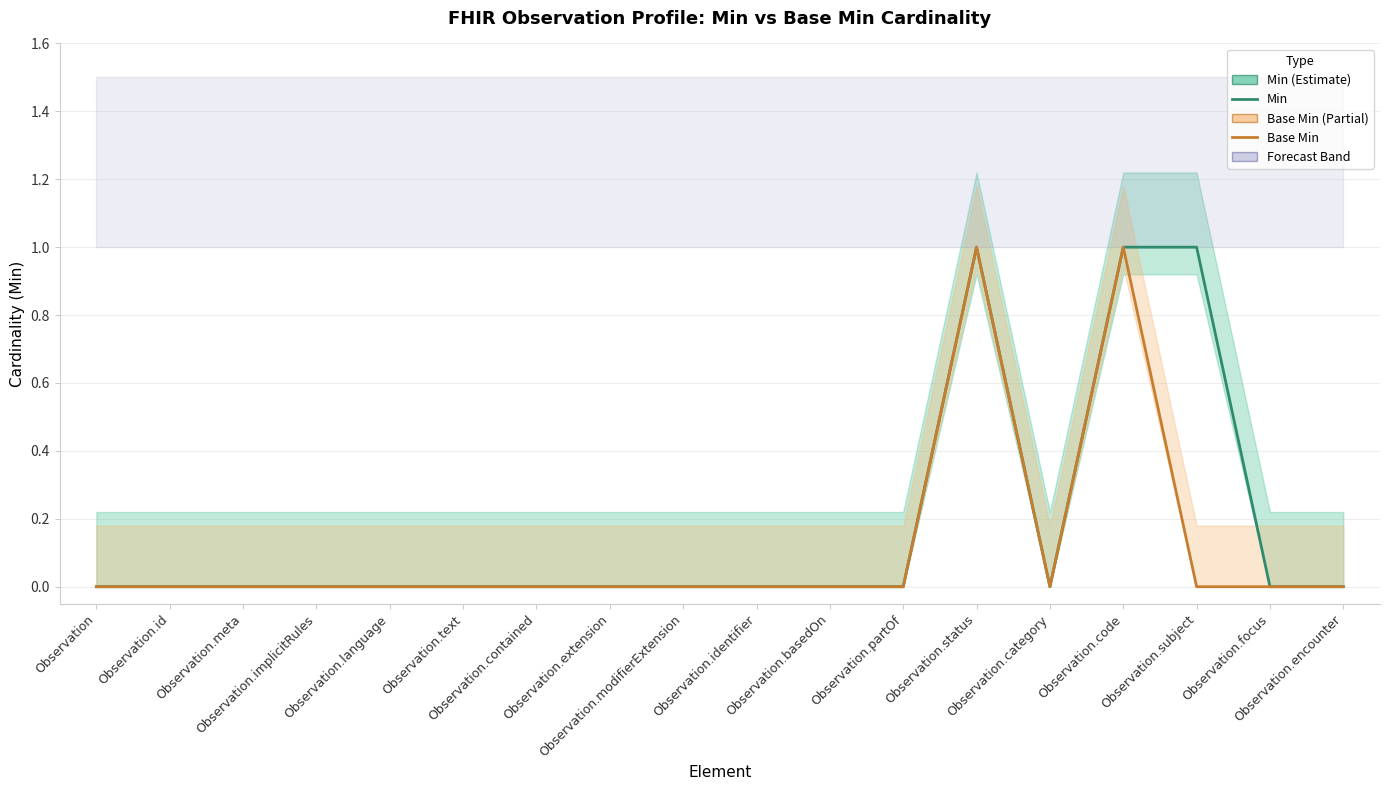

What is the sum of all Base Min values?

2